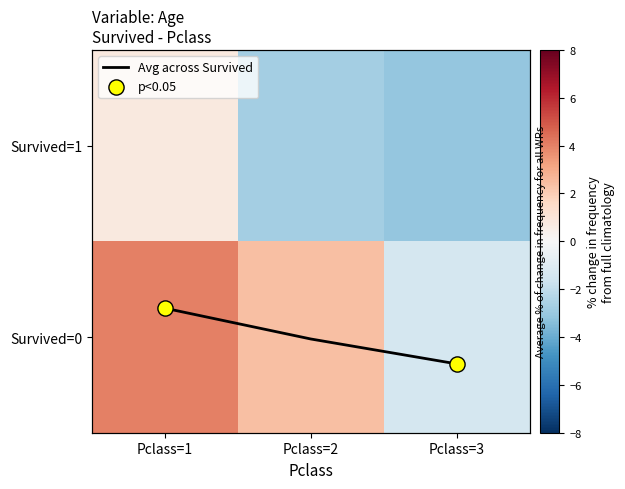

The value of Survived=0 at Pclass=1 is 1.0. True or false?

False